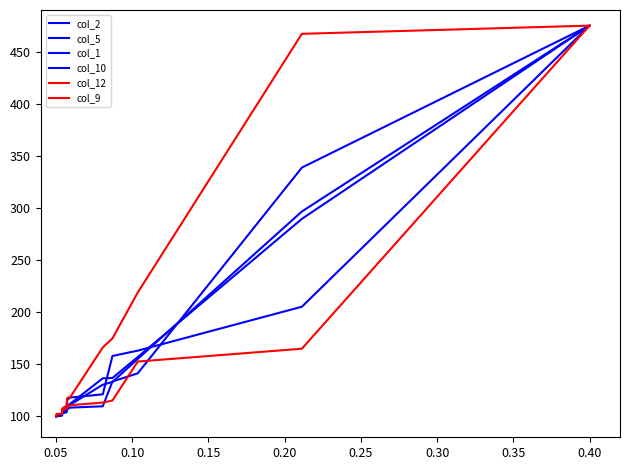

Is this an area chart (filled region under the line)?

No